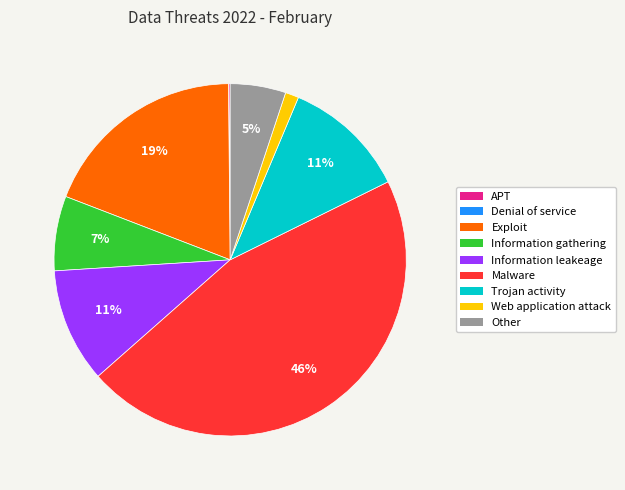

To the nearest percent, what is the average slice percentage?

11%